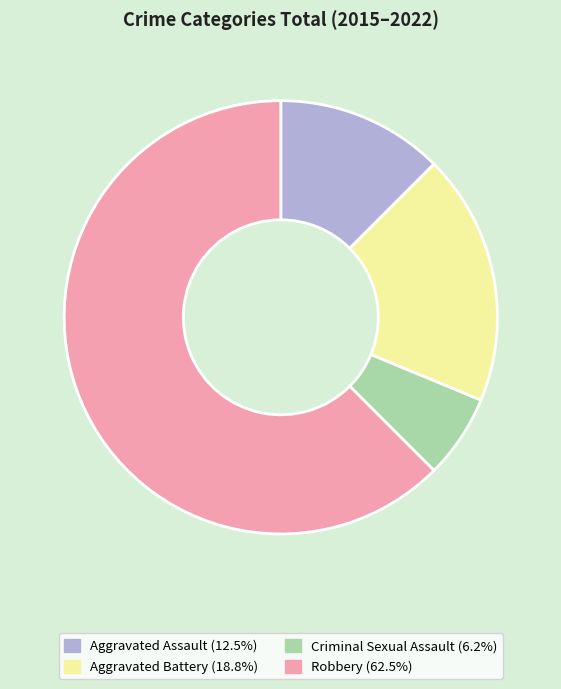

Do Criminal Sexual Assault and Aggravated Battery together represent more than half of the pie?

No